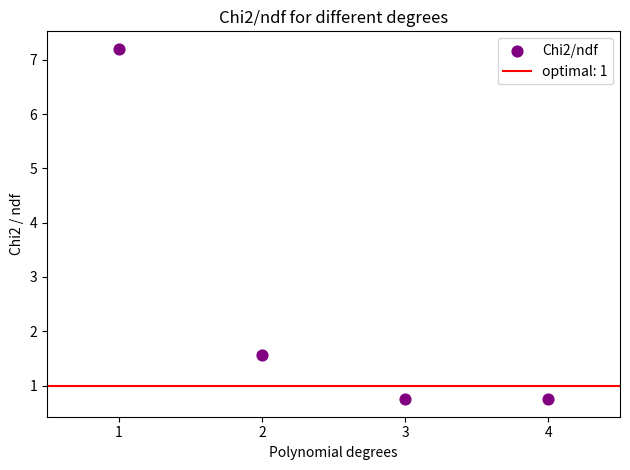

What is the range of X values (max minus min)?

3.0